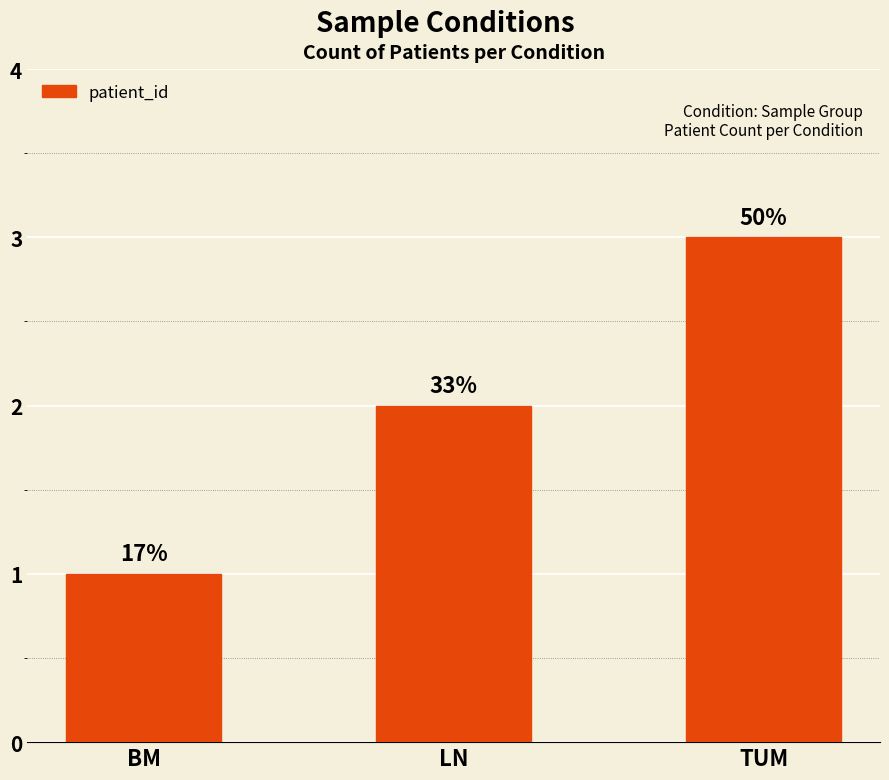

Rank the categories by value from highest to lowest.

TUM, LN, BM